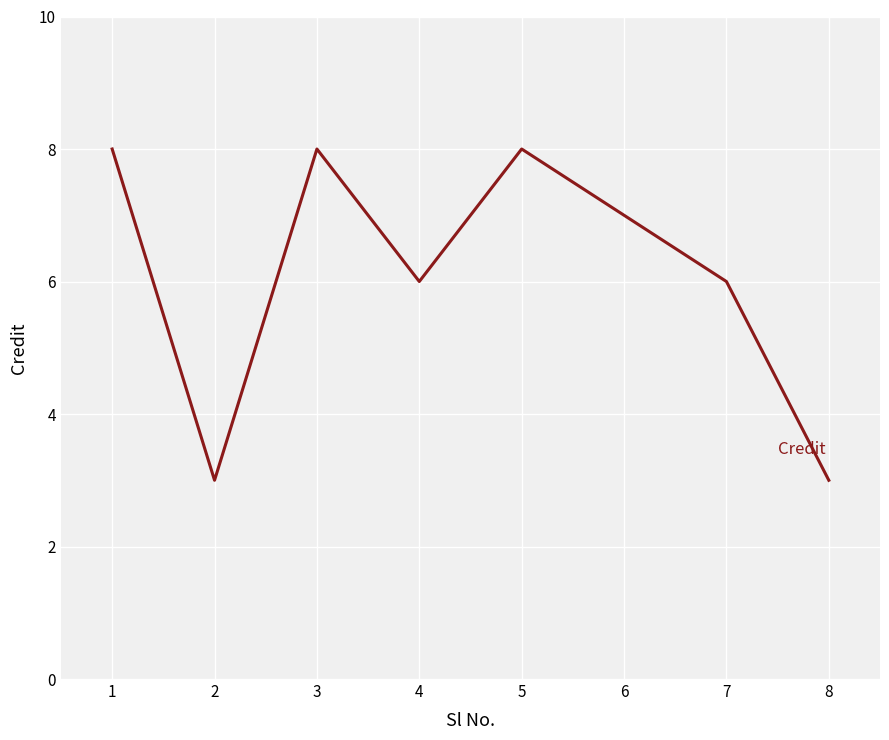

How many series are shown in this chart?

1